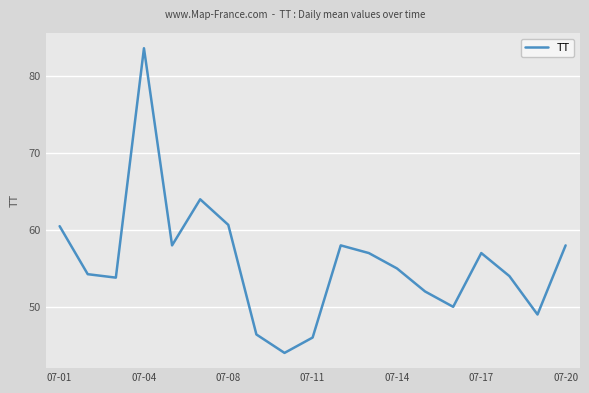

What is the greatest value displayed?

83.7